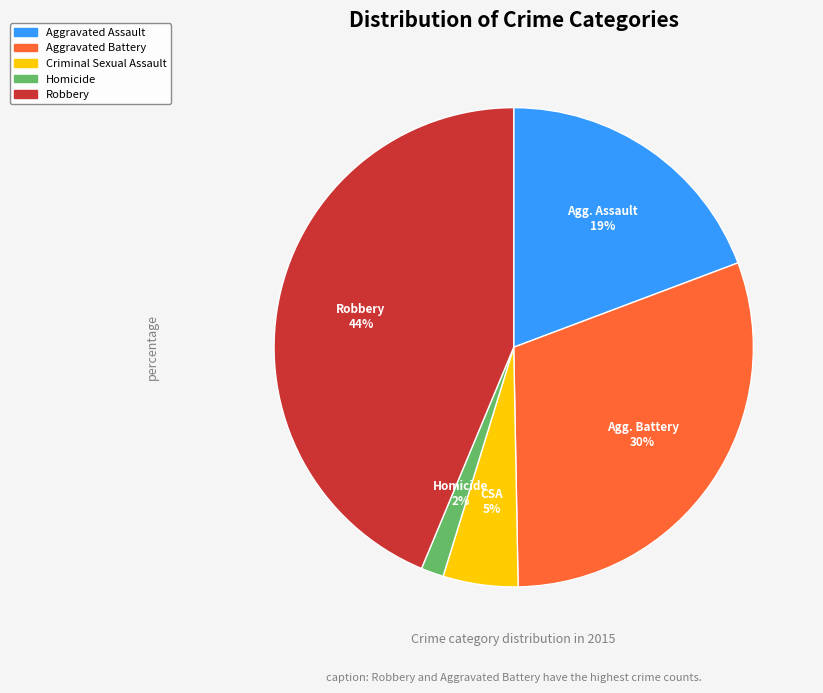

Is the sum of Criminal Sexual Assault and Robbery greater than half?

No